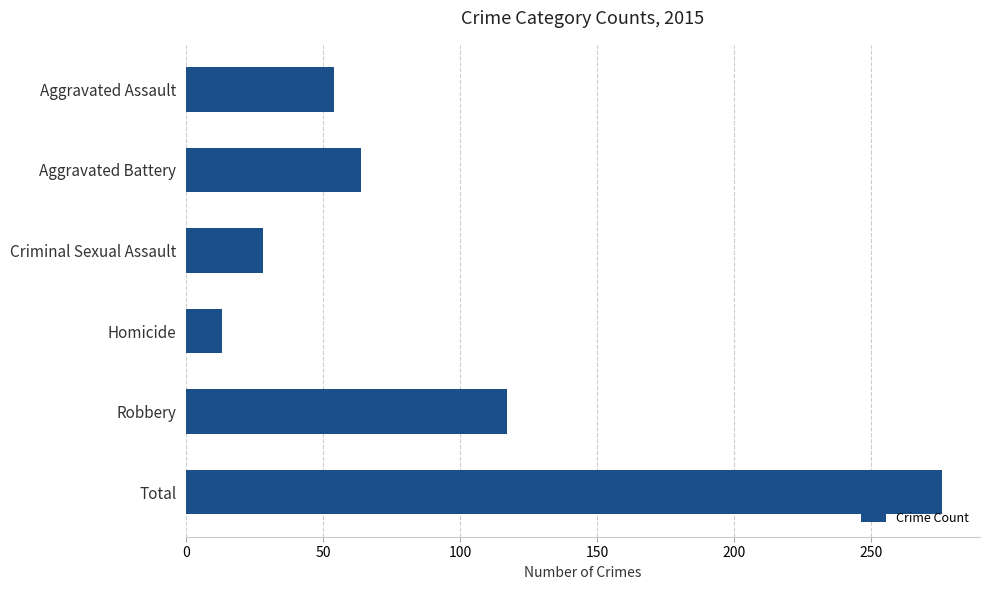

What is the difference between the second highest and minimum values?

104